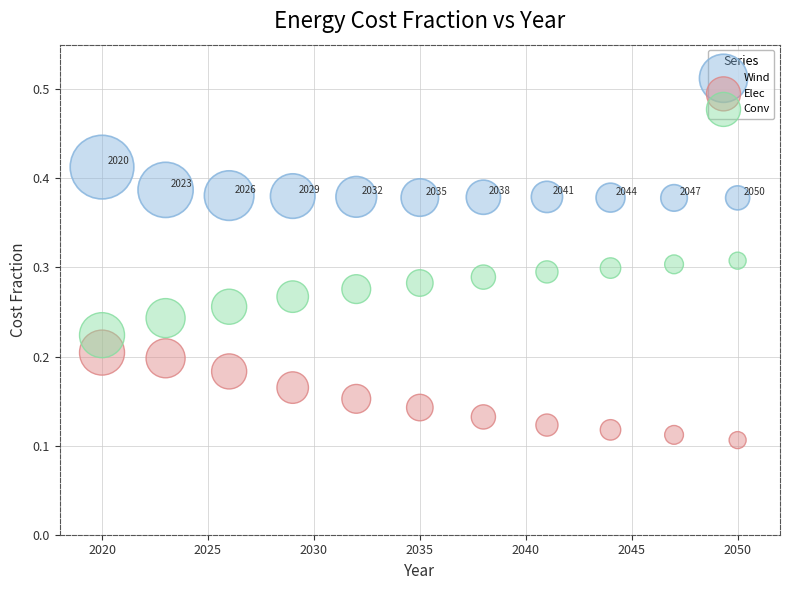

Which series reaches the minimum Y coordinate?

Elec